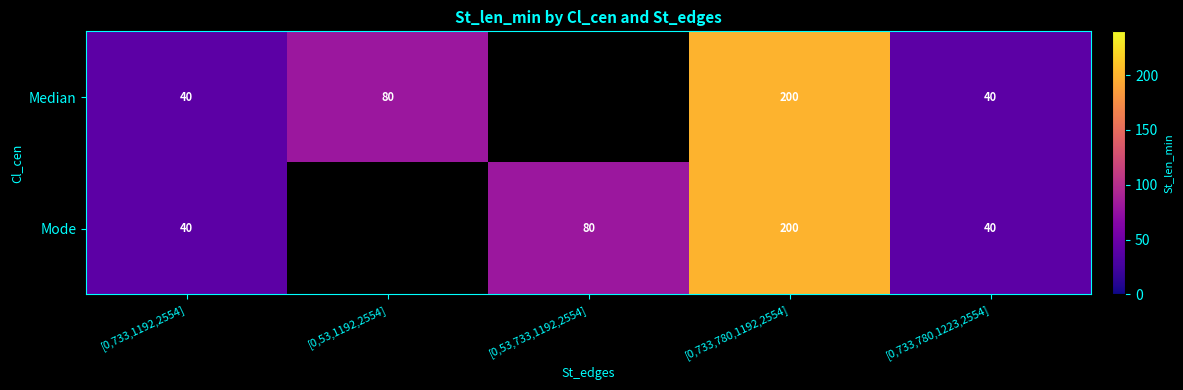

What is the sum of the Mode values at [0,733,1192,2554] and [0,53,733,1192,2554]?

120